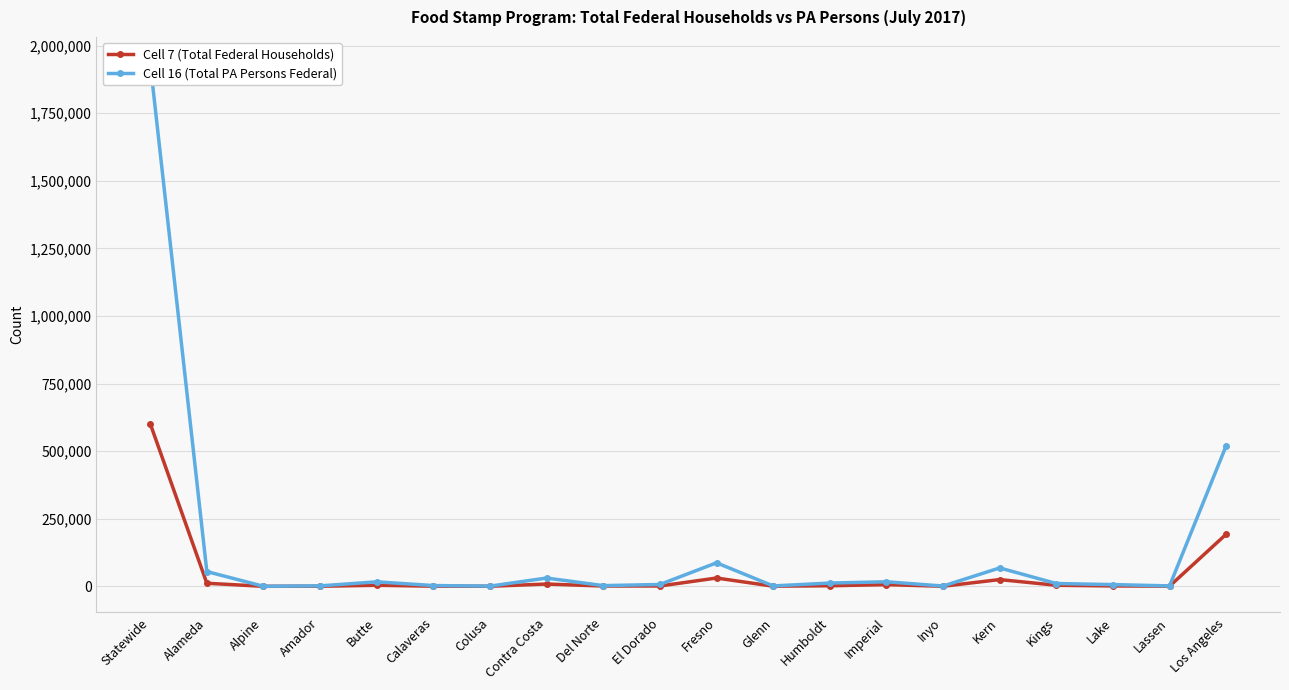

True or false: Cell 7 (Total Federal Households) and Cell 16 (Total PA Persons Federal) intersect in this chart.

False